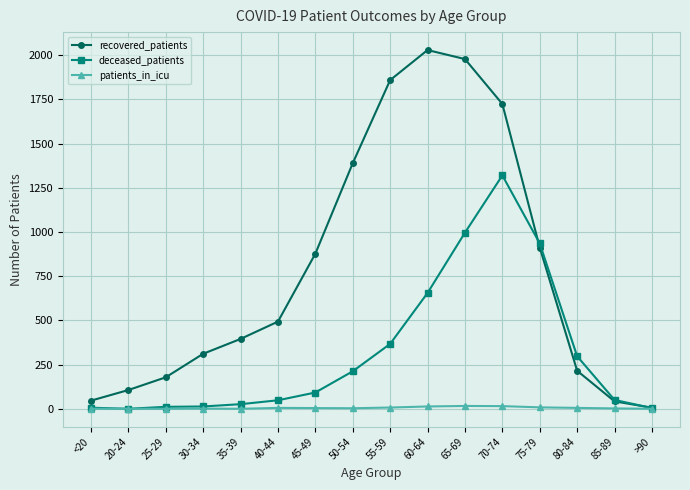

Rank the series by their maximum value, from lowest to highest.

patients_in_icu, deceased_patients, recovered_patients